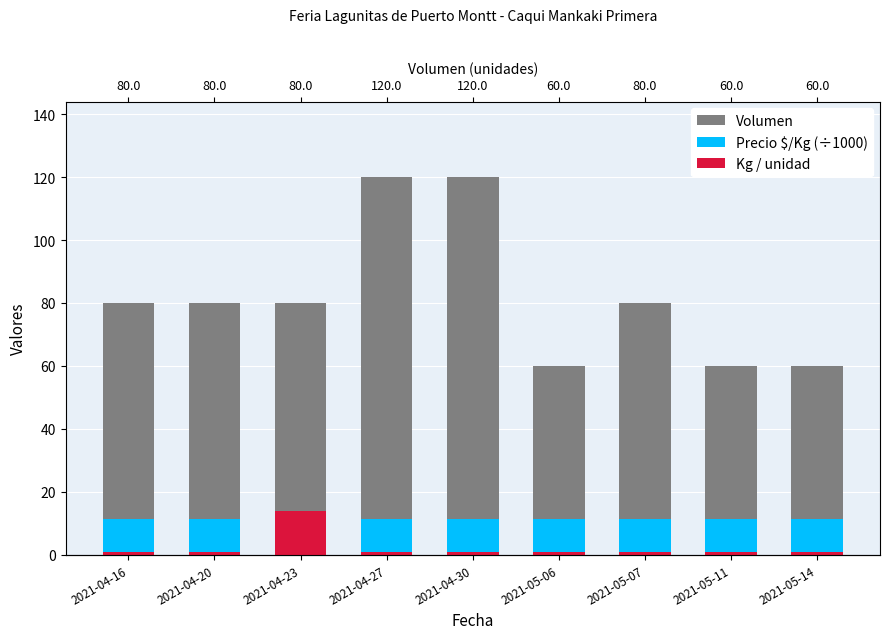

What is the label of the 4th bar from the left?

2021-04-27